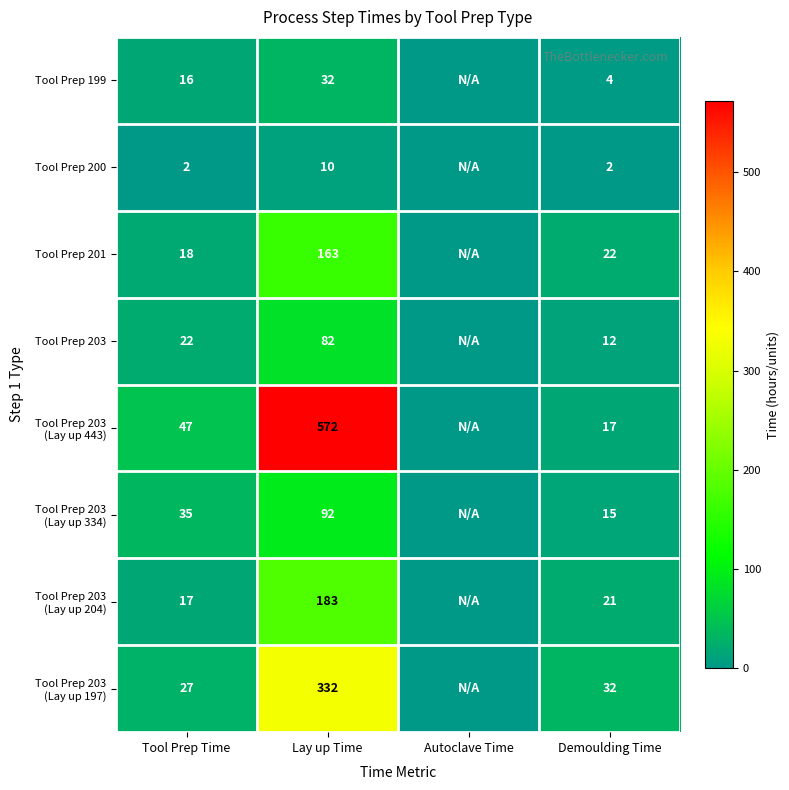

What is the difference between the highest and lowest values at Tool Prep Time?

45